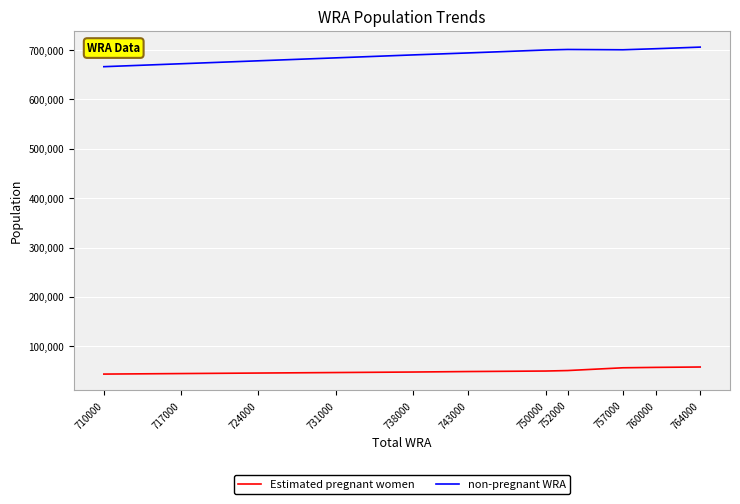

Is the value of Estimated pregnant women at 743000 greater than the value of non-pregnant WRA at 710000?

No